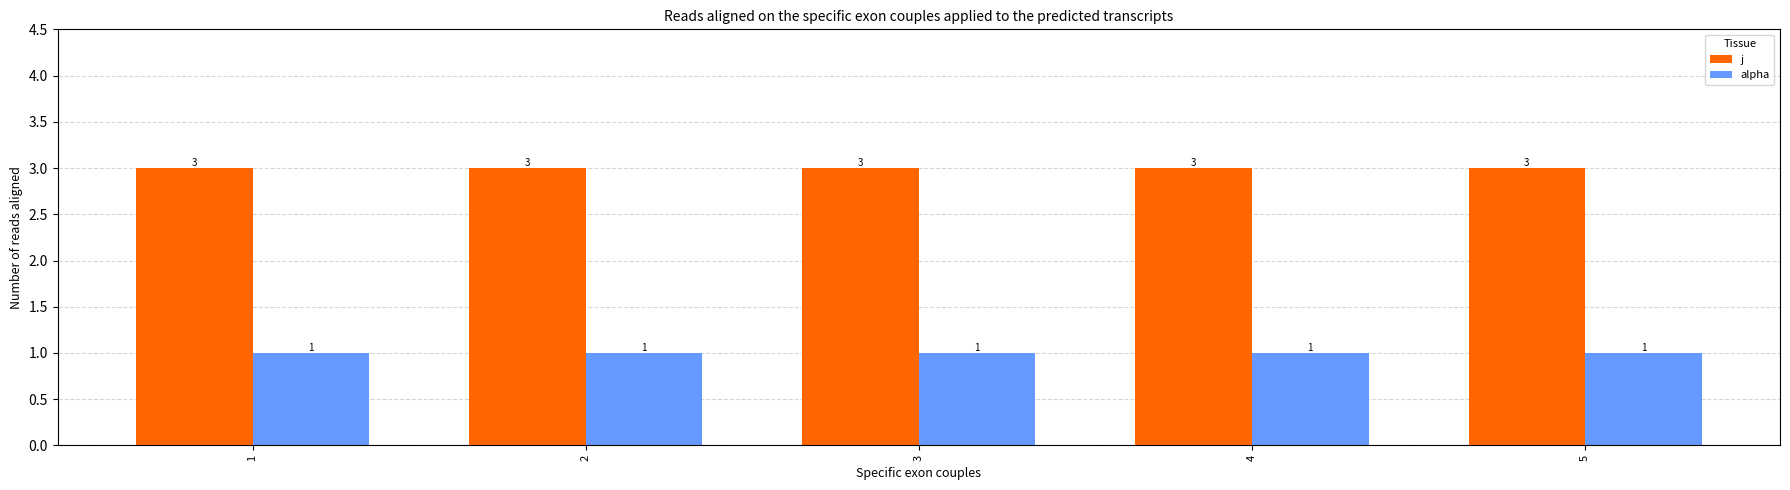

At 1, list the series in order from largest to smallest.

j, alpha